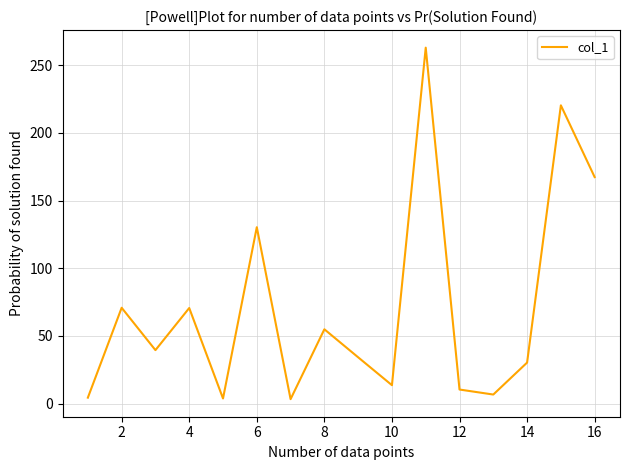

True or false: there are more than 2 points higher than both neighbors.

True